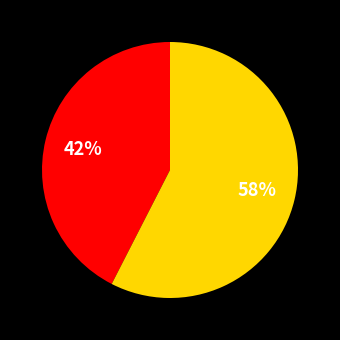

Does any single category account for the majority?

Yes